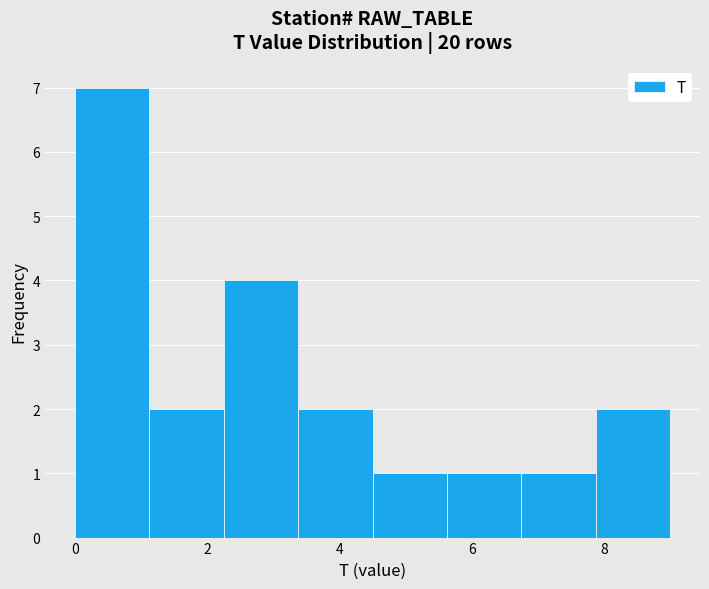

Reading left to right, transcribe this chart: for each bar, give the range it covers on the x-axis and its height. Neither the bar edges nor the heights are printed on the chart, so give them approximately, as read against the axes.

0.0 to 1.2: 7
1.2 to 2.2: 2
2.2 to 3.4: 4
3.4 to 4.6: 2
4.6 to 5.6: 1
5.6 to 6.8: 1
6.8 to 7.8: 1
7.8 to 9.0: 2